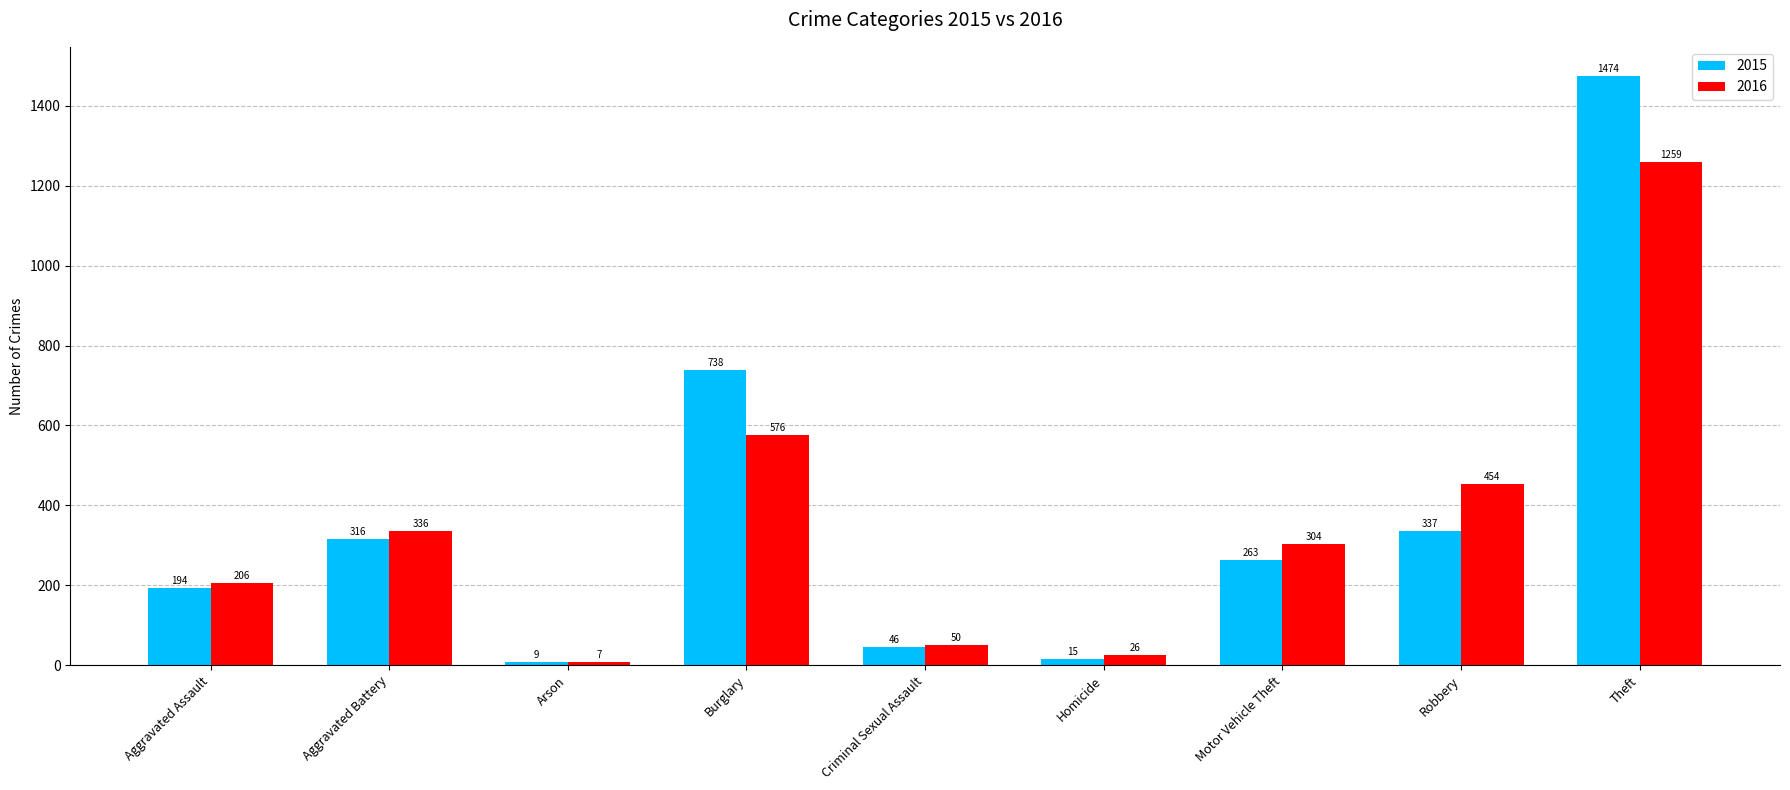

What are all the series names shown in the legend?

2015, 2016